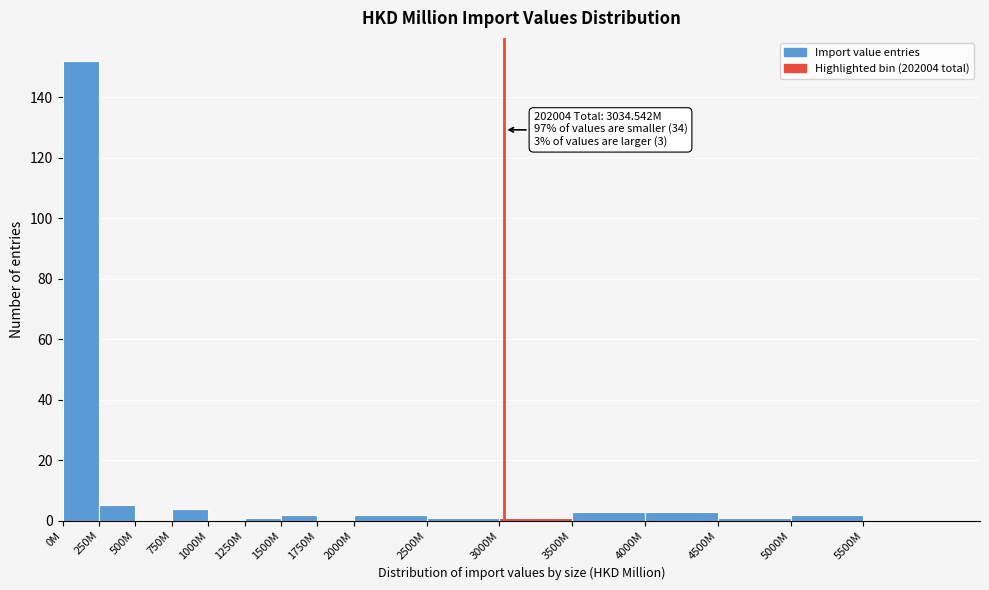

Reading left to right, what are all the values shown in this chart?

0M=152	250M=5	500M=0	750M=4	1000M=0	1250M=1	1500M=2	1750M=0	2000M=2	2500M=1	3000M=1	3500M=3	4000M=3	4500M=1	5000M=2	5500M=0